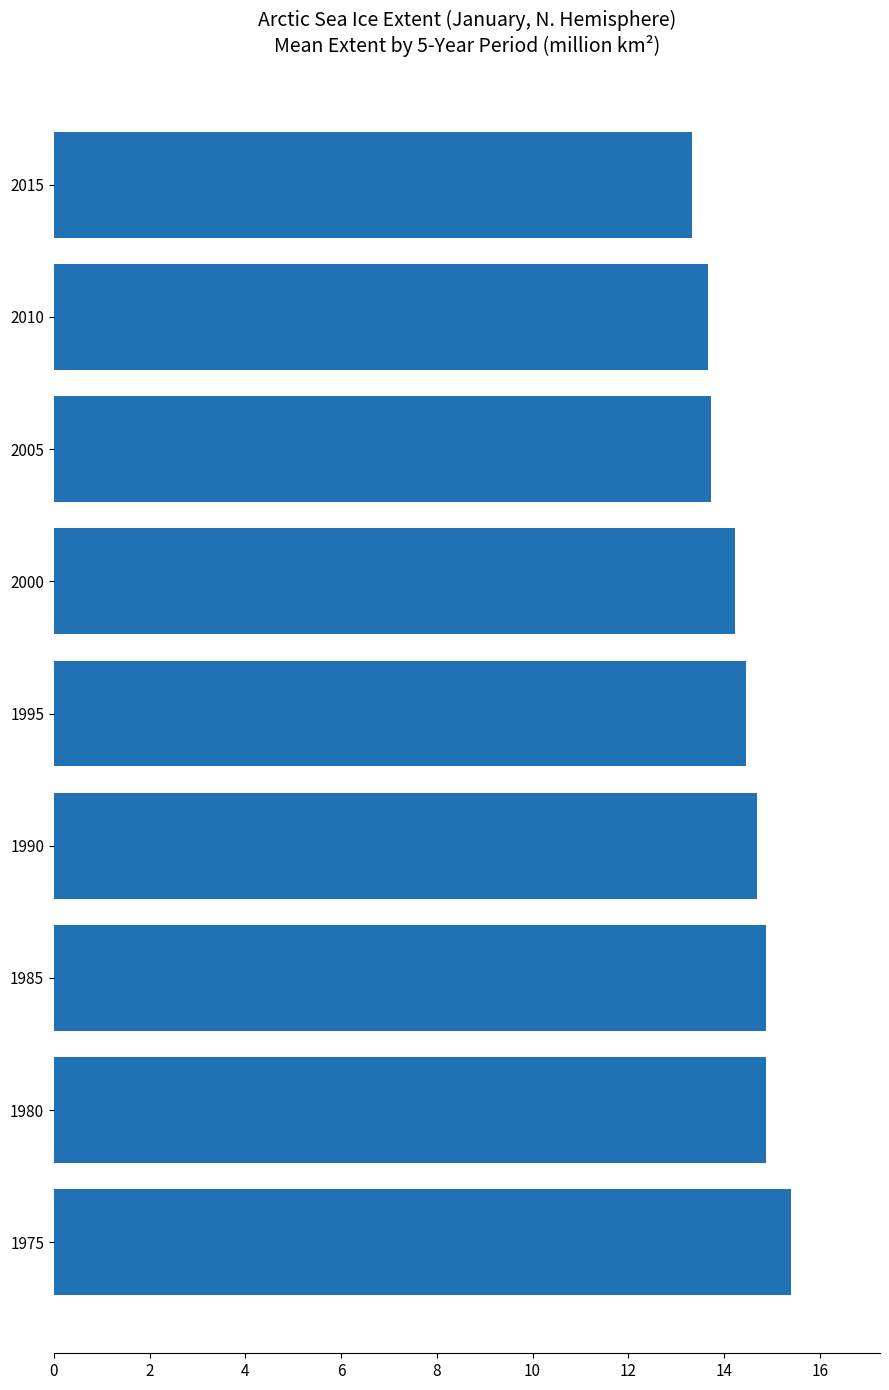

What is the smallest value displayed?

13.3